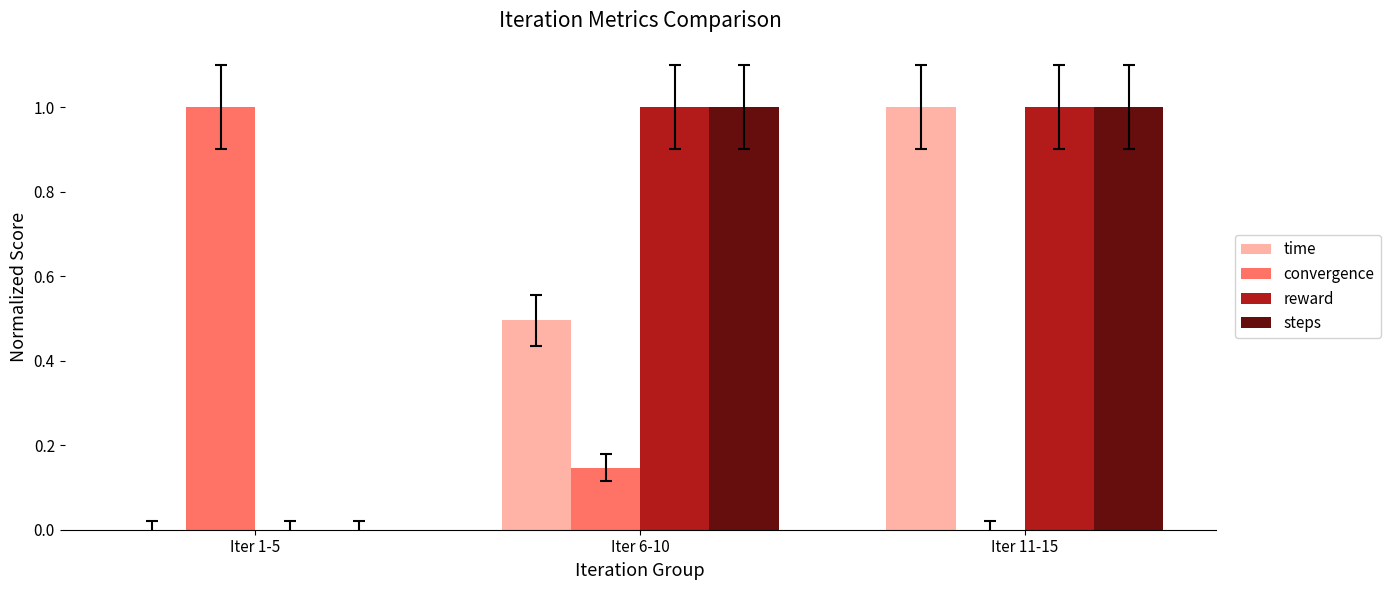

What is the total value across all series at Iter 1-5?

1.0